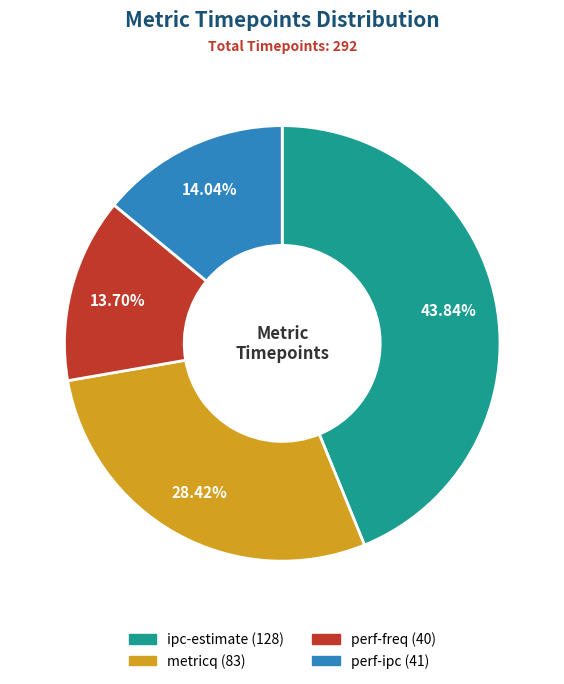

What is the total percentage of metricq and perf-ipc?

42.5%